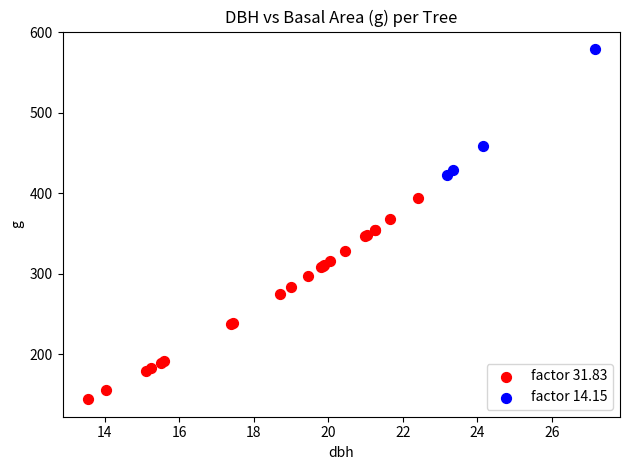

Which series reaches the minimum Y coordinate?

factor 31.83